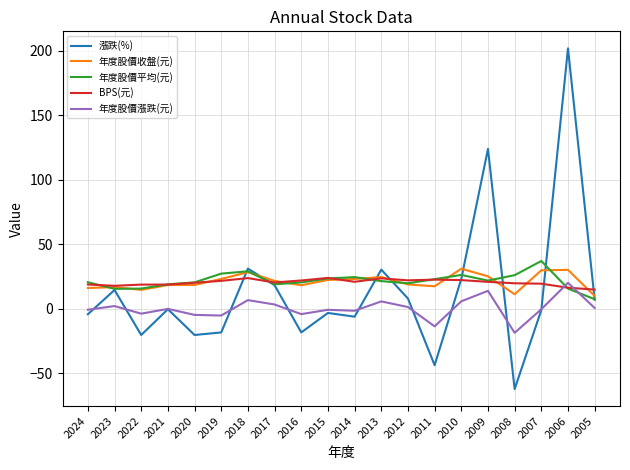

What is the smallest value displayed?

-62.2